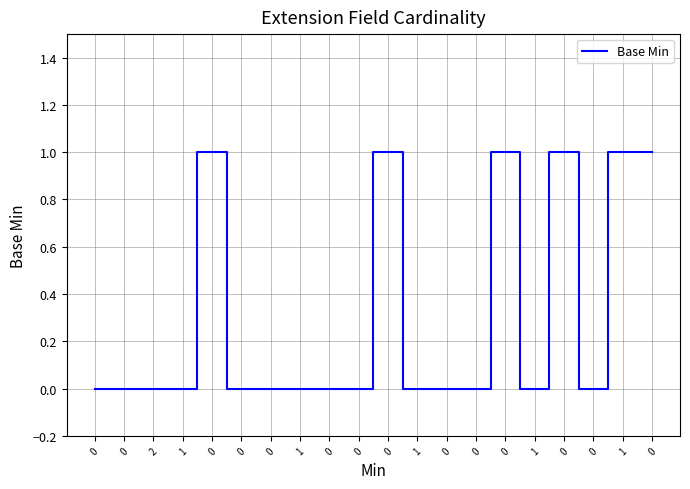

Count the values in the range 0 to 1.

20